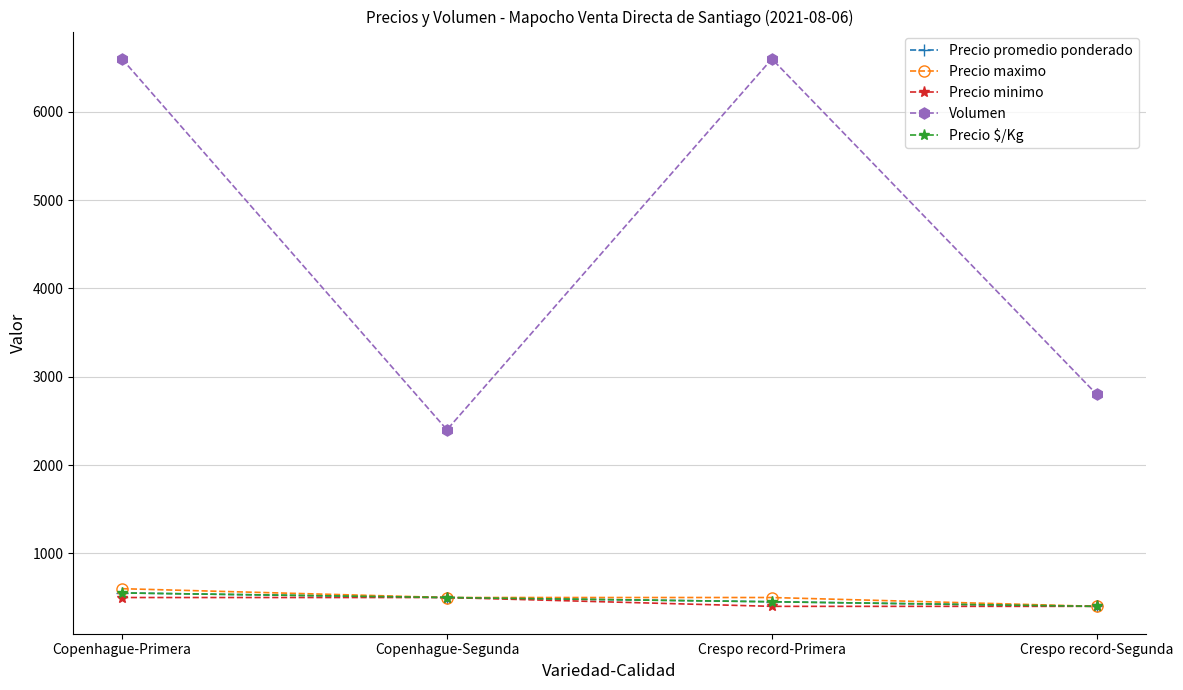

At which category is the sum across all series the highest?

Copenhague-Primera